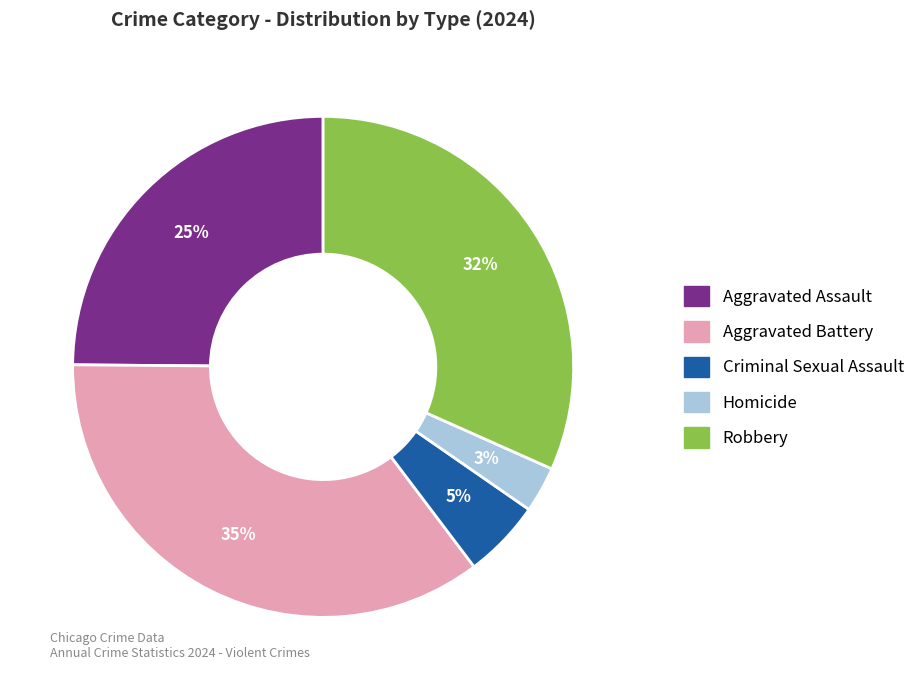

Between Aggravated Assault and Criminal Sexual Assault, which is larger?

Aggravated Assault